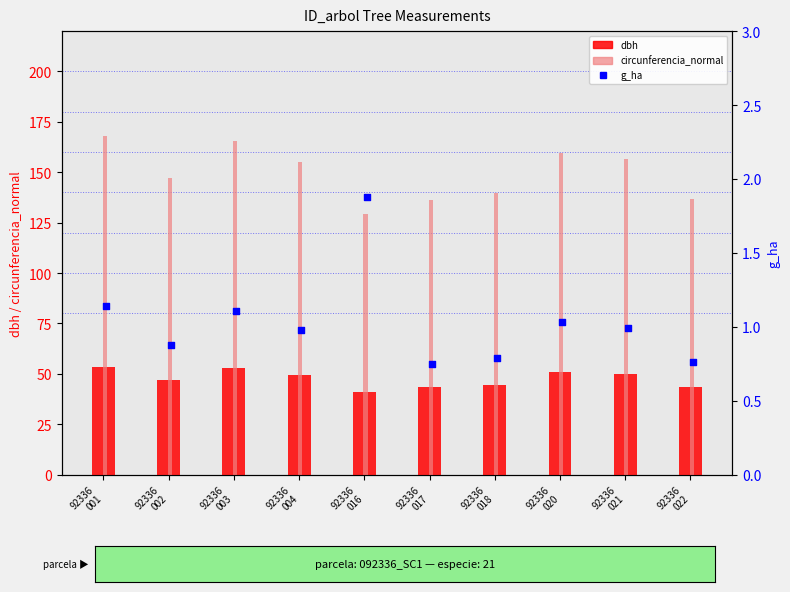

What is the total value across all series at 92336
017?

180.1